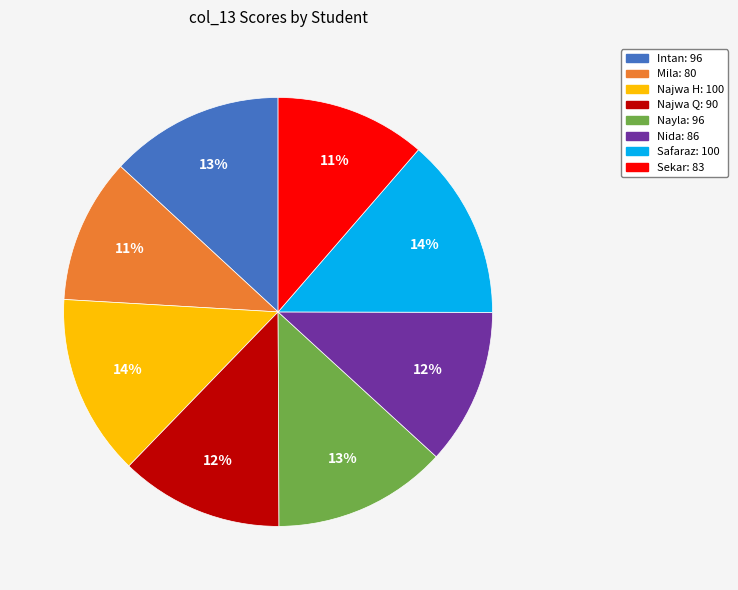

Which has a higher value, Safaraz or Najwa Q?

Safaraz